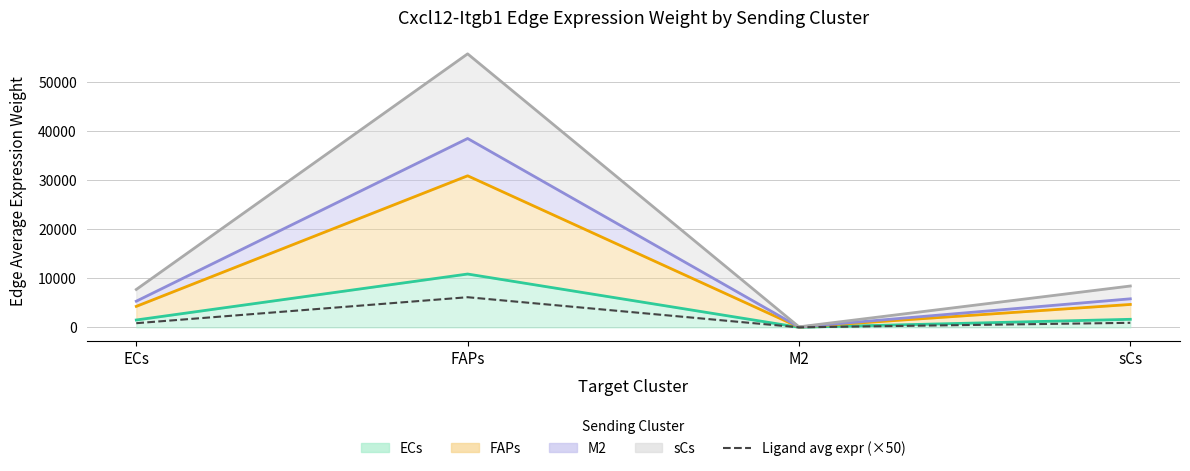

Rank the categories by value from lowest to highest.

M2, ECs, sCs, FAPs